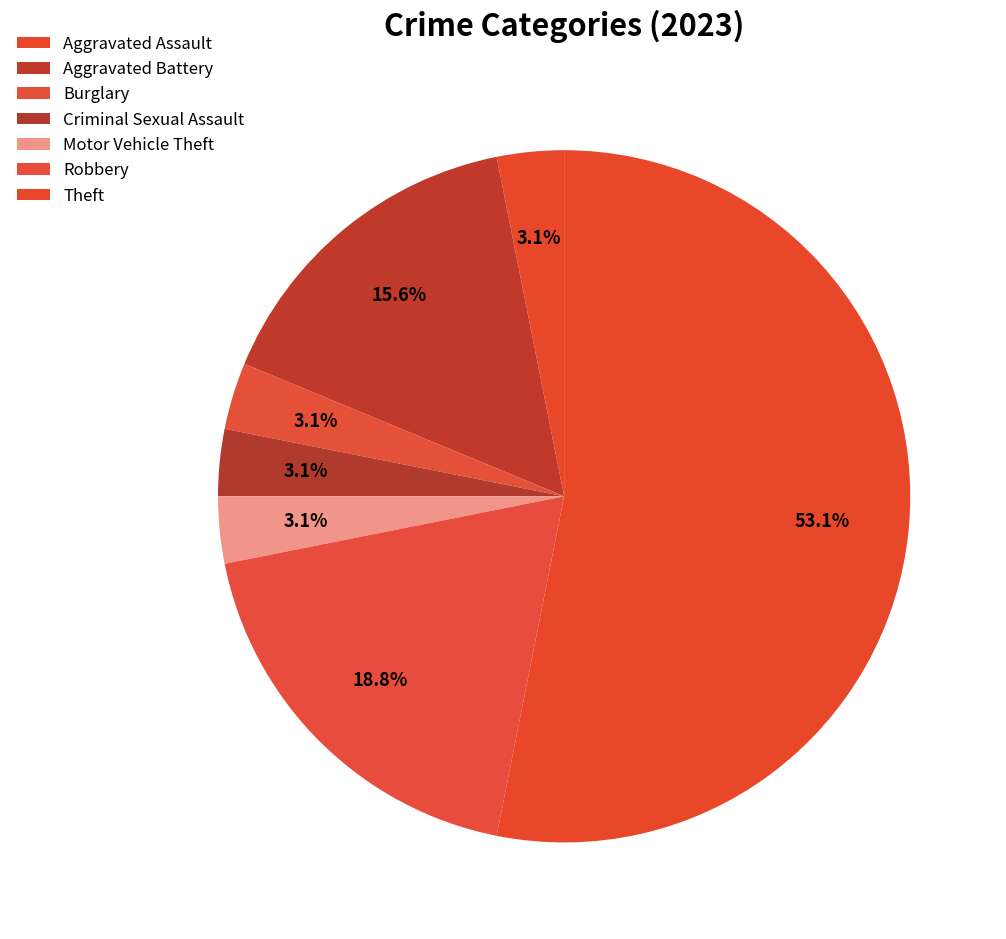

Which slice represents more than half of the pie?

Theft